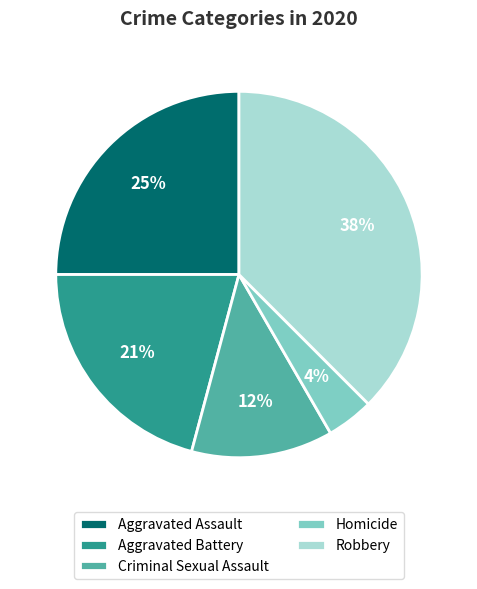

What is the largest slice in the pie chart?

Robbery